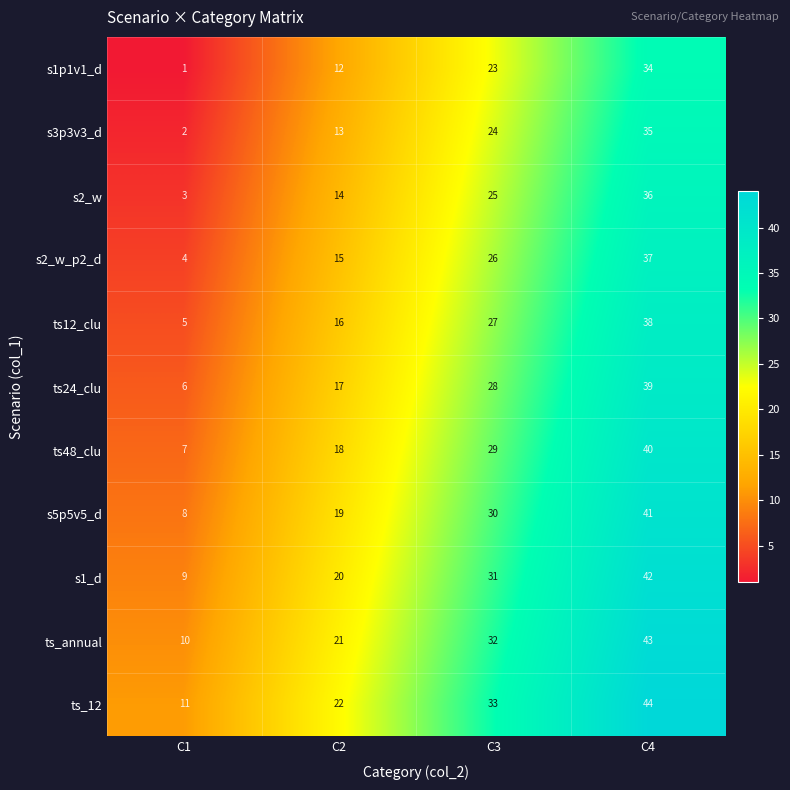

Rank the series by their maximum value, from highest to lowest.

ts_12, ts_annual, s1_d, s5p5v5_d, ts48_clu, ts24_clu, ts12_clu, s2_w_p2_d, s2_w, s3p3v3_d, s1p1v1_d